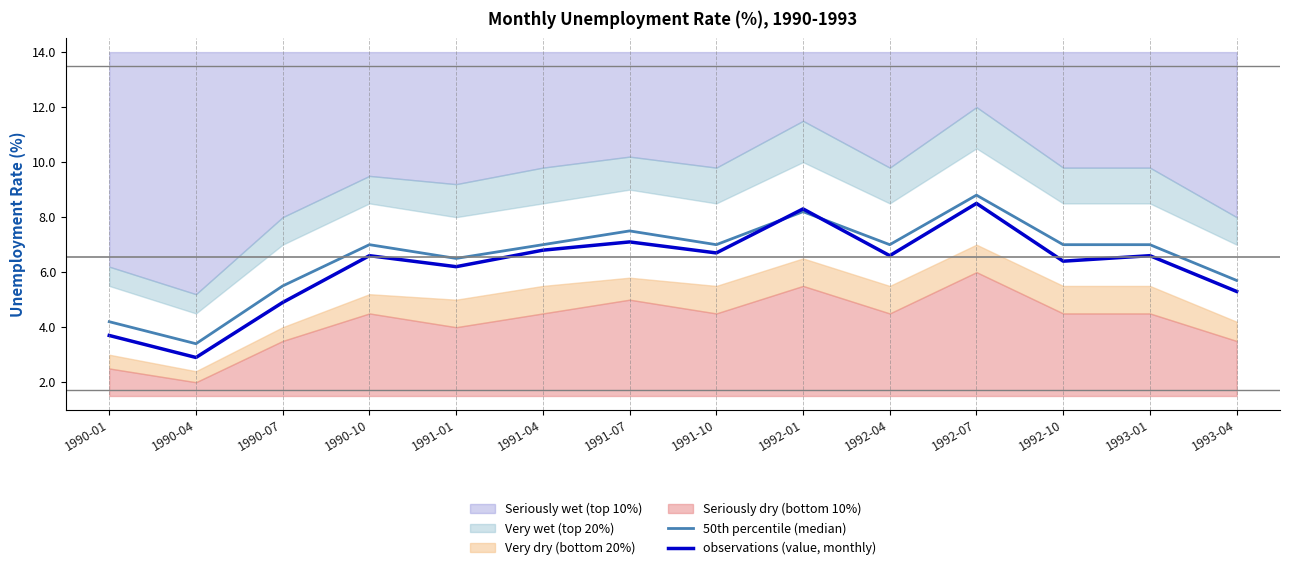

What is the average value of the observations (value, monthly) series?

6.2